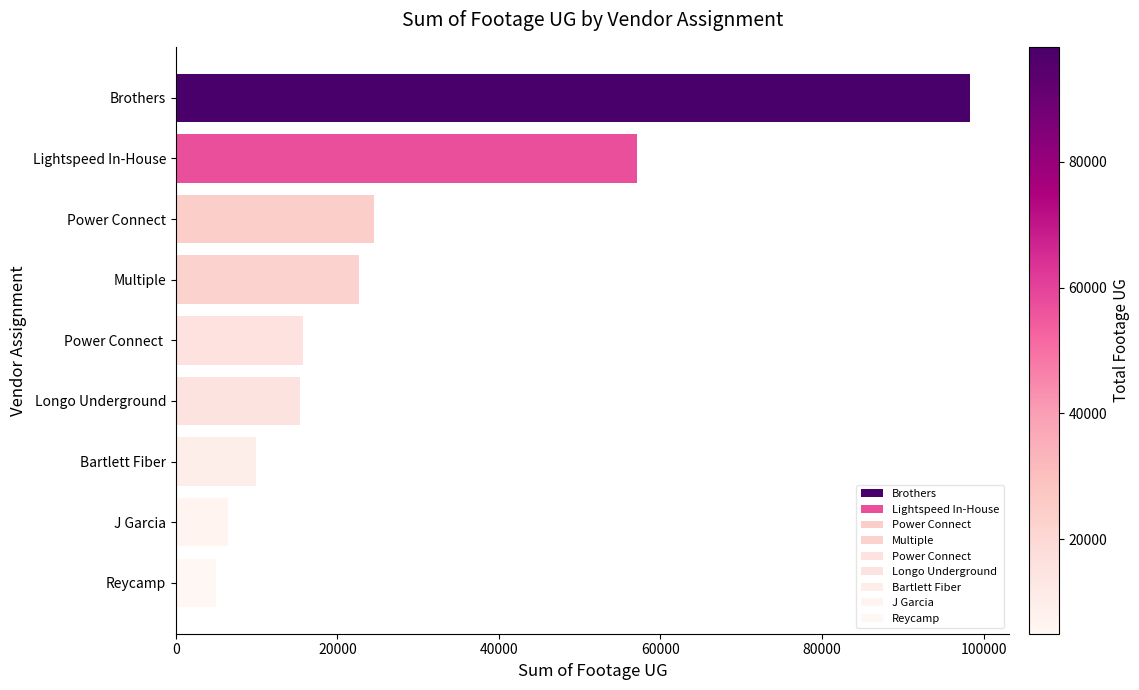

The chart shows a value of 3813 at Bartlett Fiber. True or false?

False